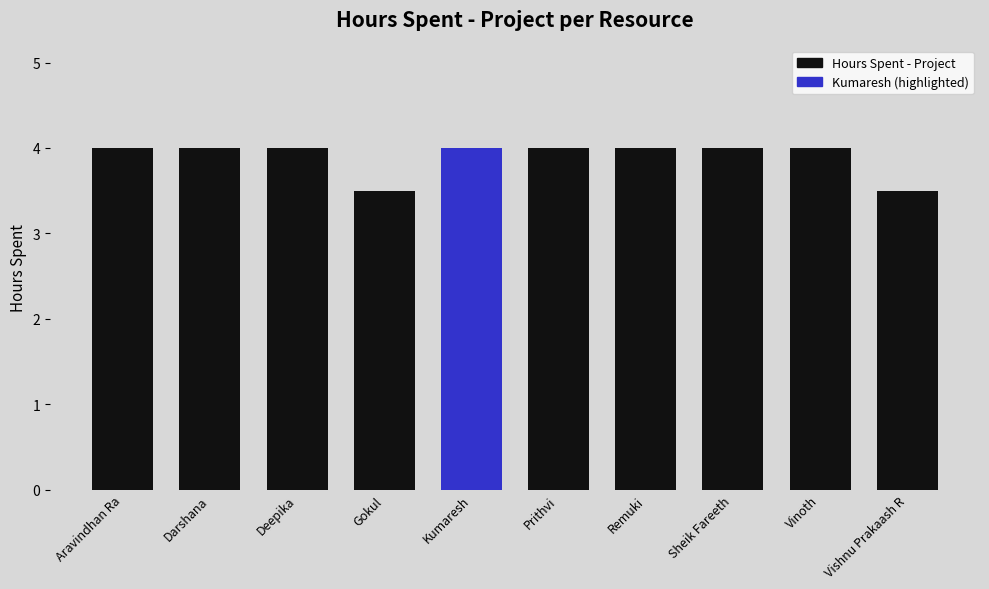

What is the minimum value shown in the chart?

3.5